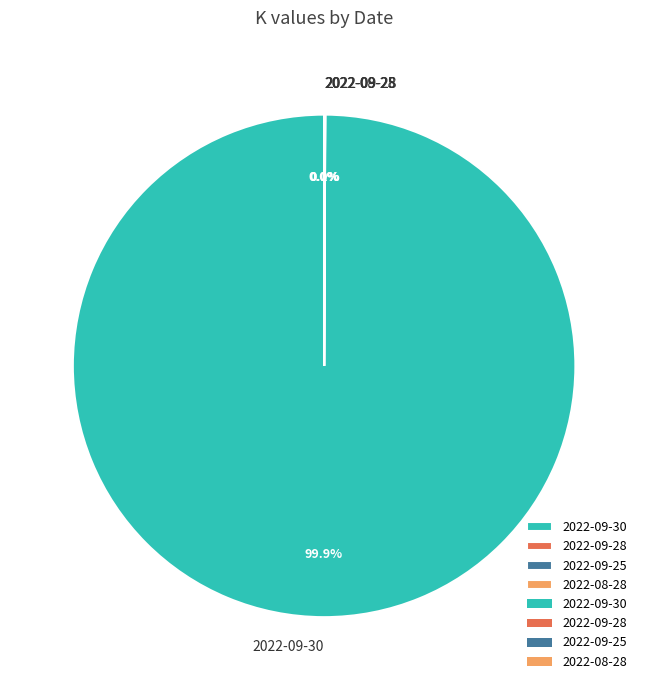

Which slice is the largest?

2022-09-30